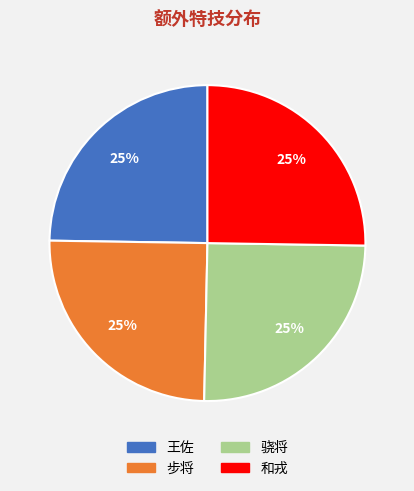

Count the number of slices in the pie.

4